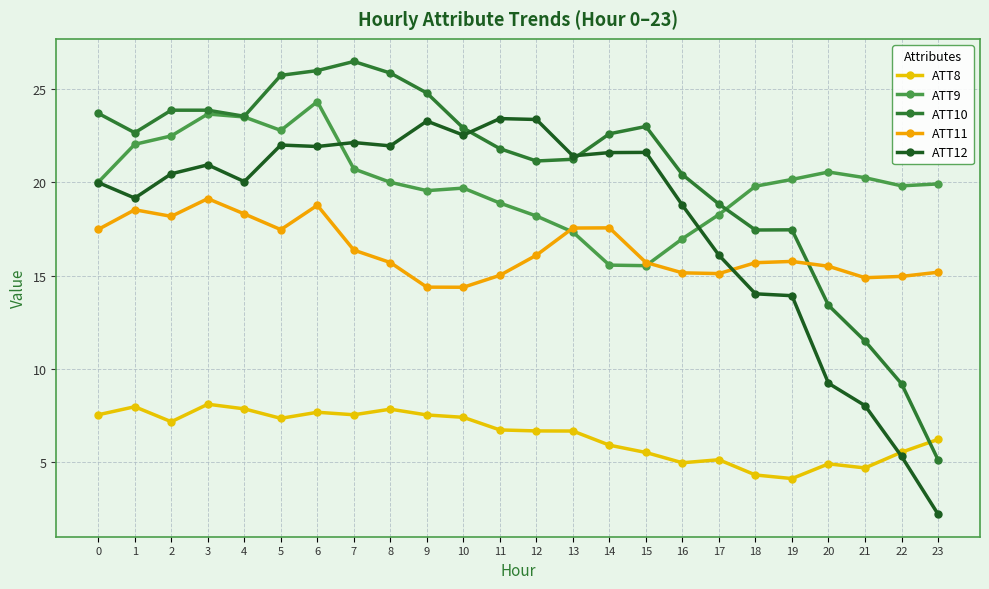

What is the spread (max minus min) of values at 1?

14.7